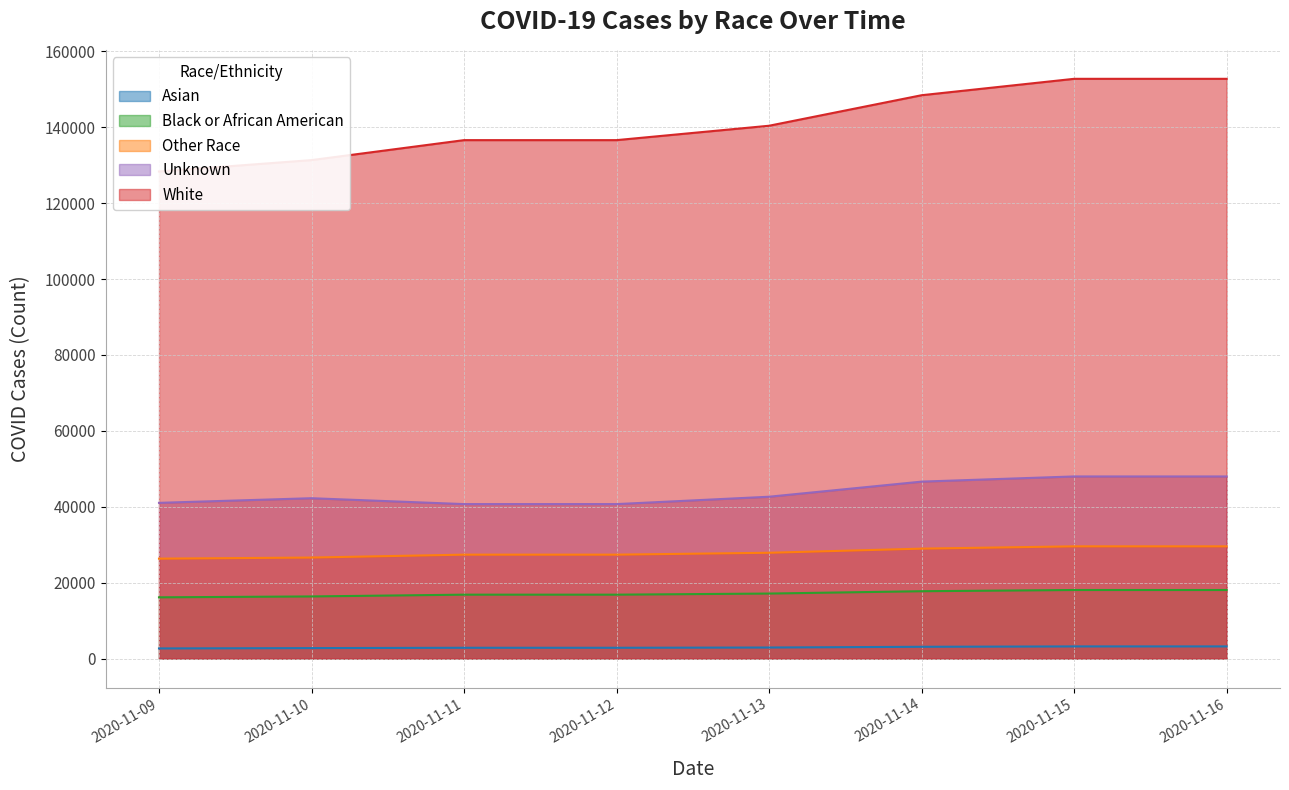

Reading left to right, extract all data points from this chart.

Asian: 2662	2749	2835	2835	2903	3094	3192	3192
Black or African American: 16131	16364	16832	16832	17125	17741	18062	18062
Other Race: 26325	26612	27378	27378	27874	28964	29568	29568
Unknown: 41032	42253	40702	40702	42645	46625	47990	47990
White: 128359	131360	136627	136627	140418	148463	152785	152785